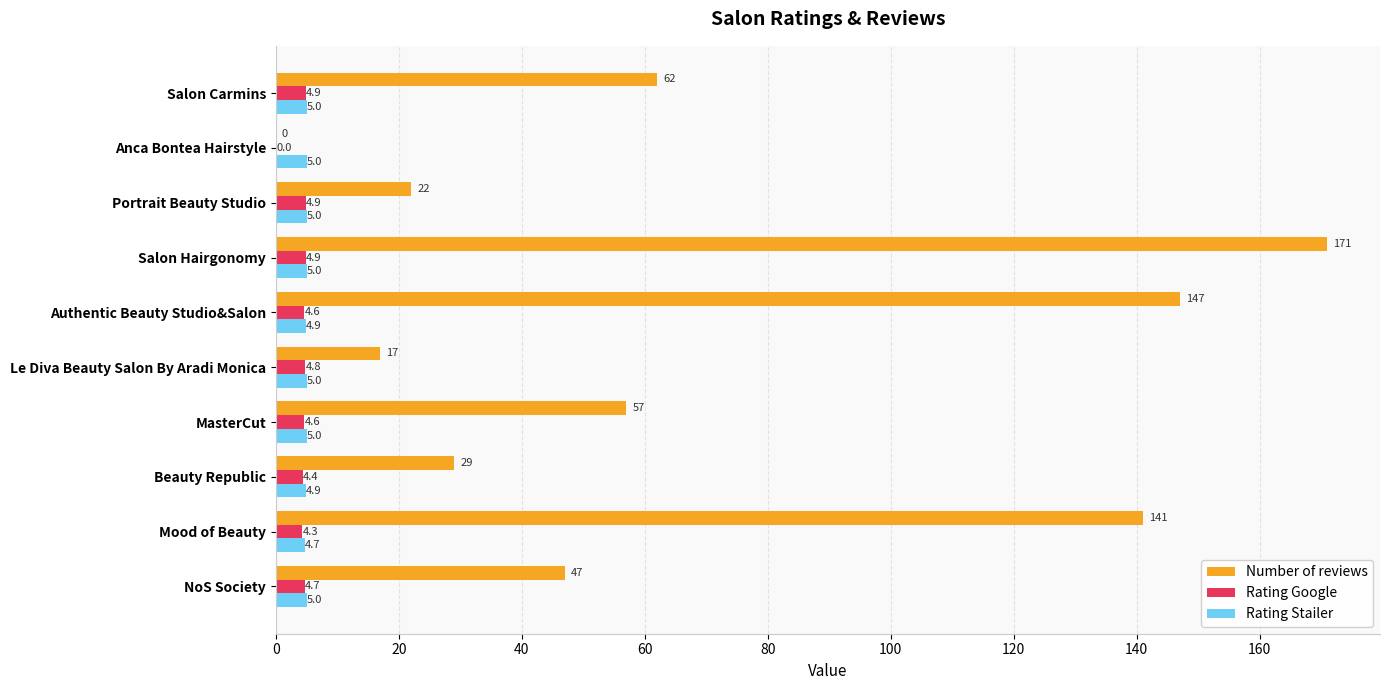

Which series has the largest total across all categories?

Number of reviews